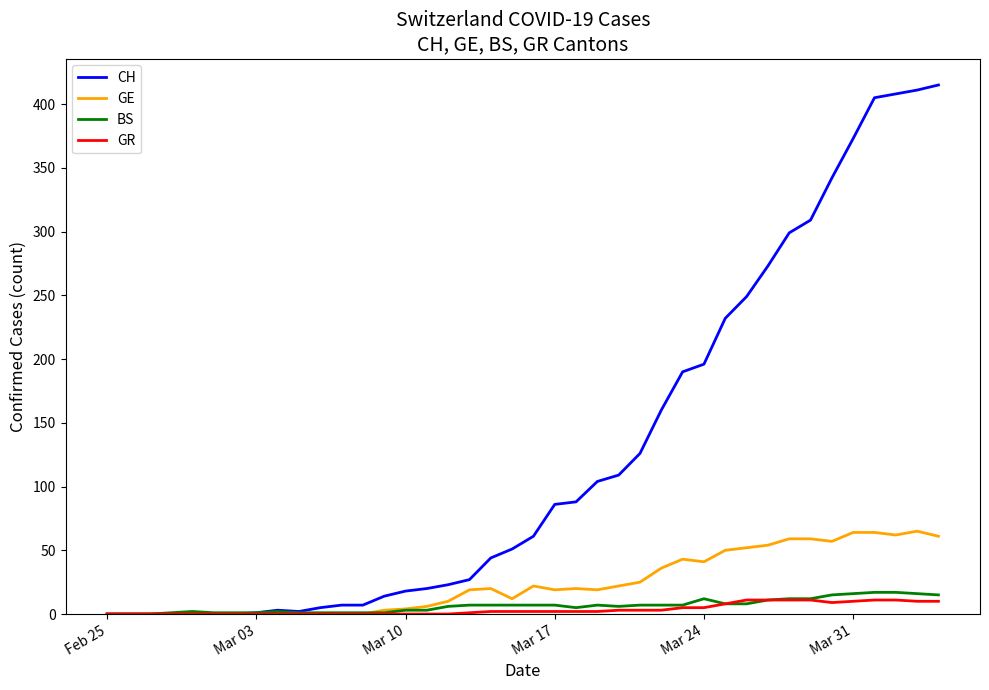

Which series has the widest spread of values?

CH